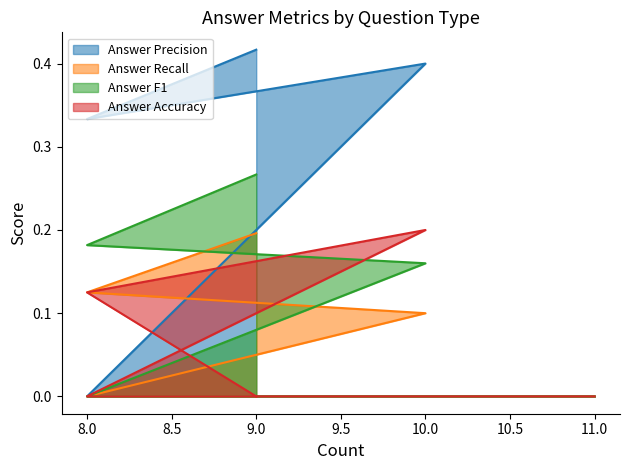

What are all the series names shown in the legend?

Answer Precision, Answer Recall, Answer F1, Answer Accuracy